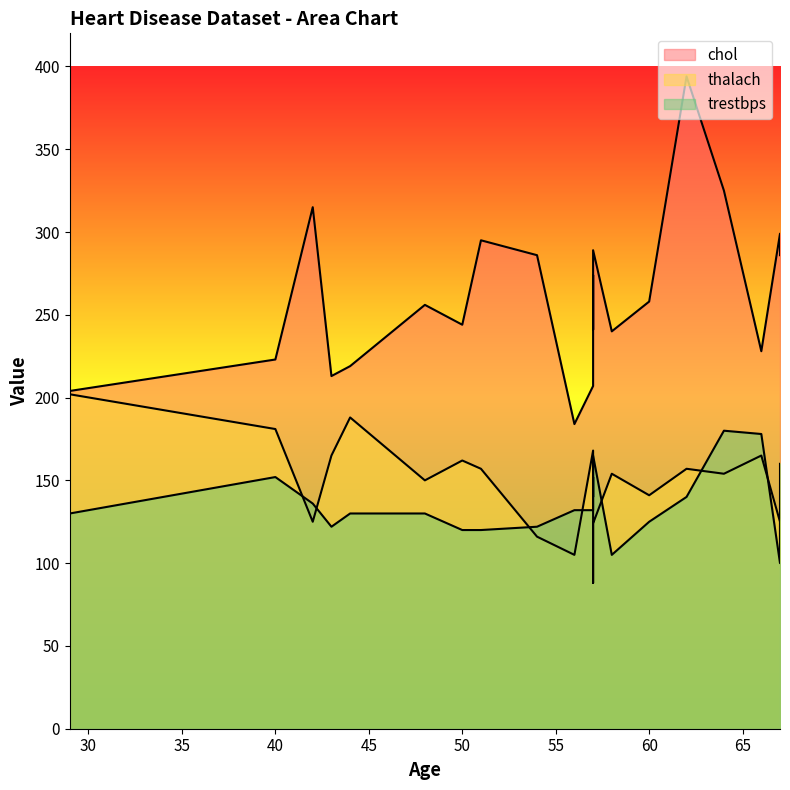

What are all the series names shown in the legend?

chol, thalach, trestbps